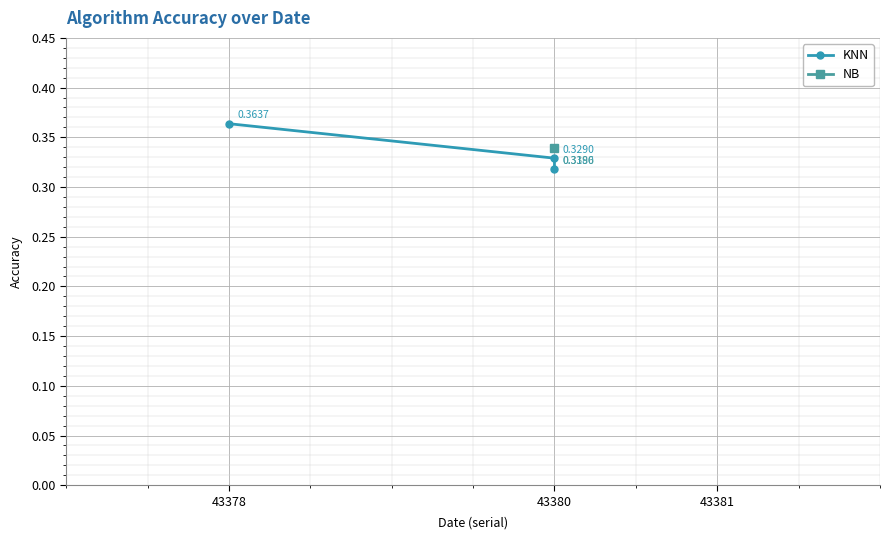

Reading left to right, extract all data points from this chart.

0.4	0.3	0.3